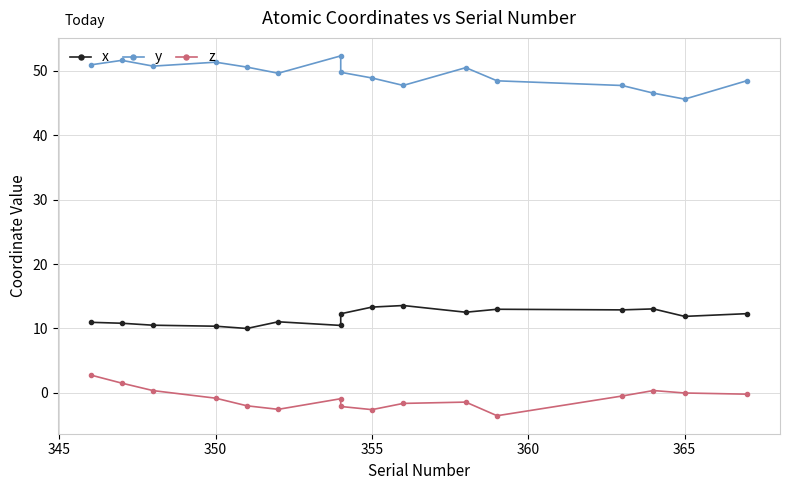

Reading left to right, extract all data points from this chart.

x: 10.9	10.8	10.5	10.3	10.0	11.0	10.5	12.3	13.3	13.6	12.5	13.0	12.9	13.0	11.9	12.3
y: 50.9	51.6	50.7	51.4	50.6	49.6	52.3	49.8	48.9	47.7	50.5	48.5	47.7	46.5	45.6	48.5
z: 2.8	1.5	0.3	-0.8	-2.0	-2.6	-0.9	-2.1	-2.6	-1.7	-1.4	-3.6	-0.5	0.3	-0.0	-0.2